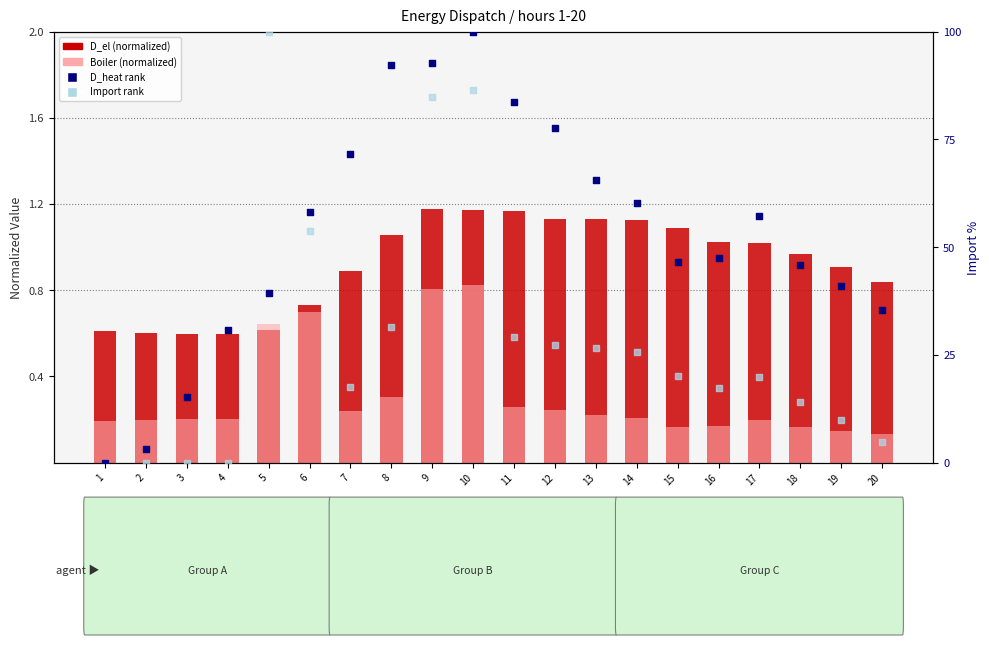

Is the value of Import rank at 14 greater than the value of D_heat rank at 9?

No